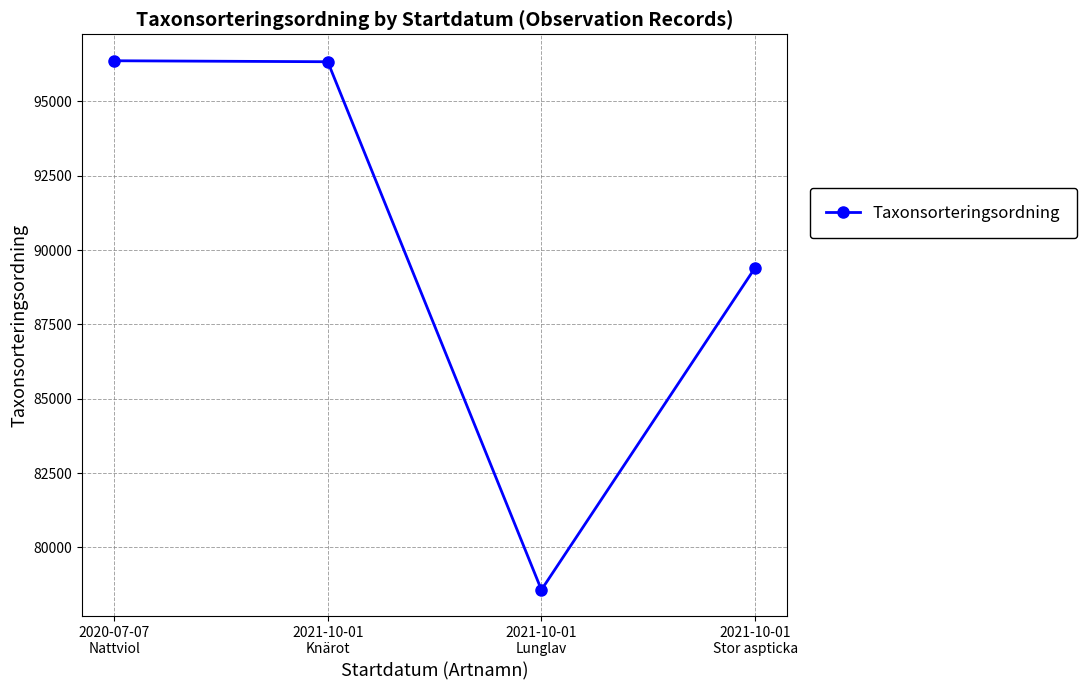

What is the change in value from 2020-07-07
Nattviol to 2021-10-01
Knärot?

-33